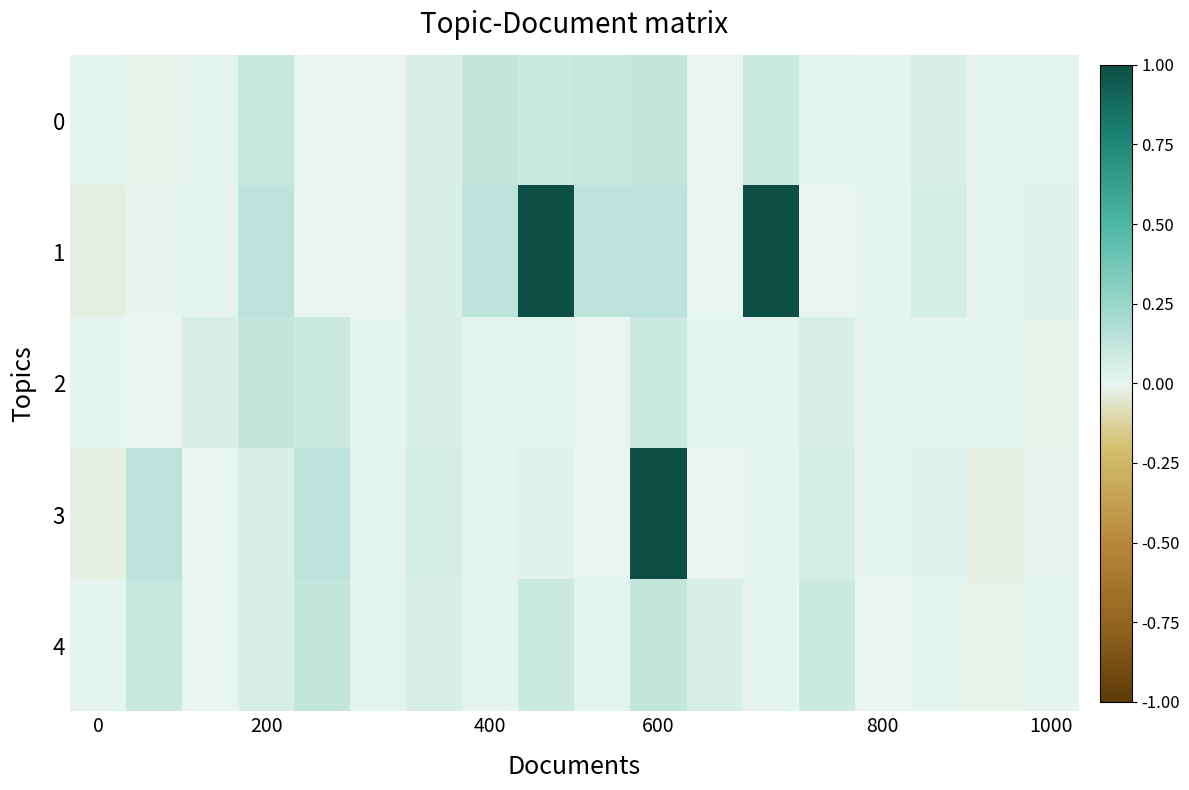

List the series in order of their peak value, lowest first.

0, 2, 4, 1, 3